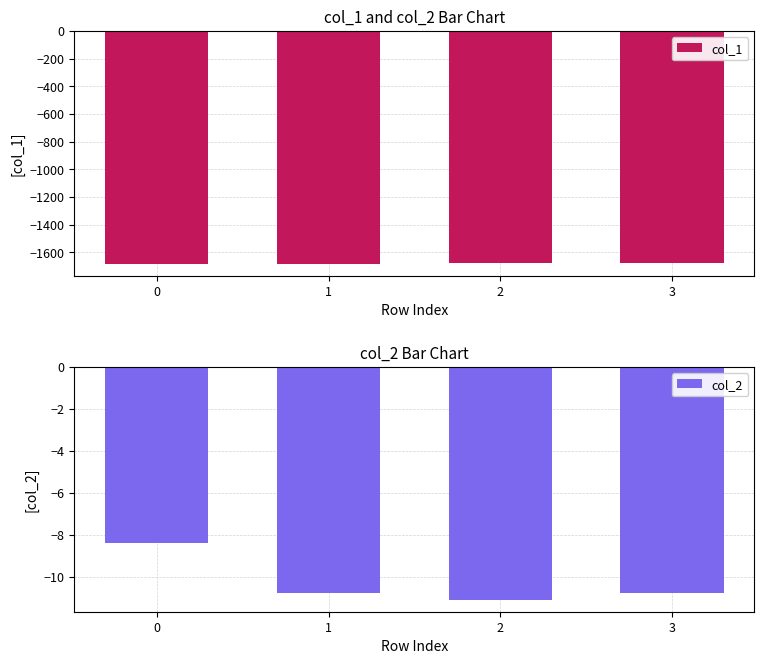

Where is col_1 nearest to the value -1682?

1